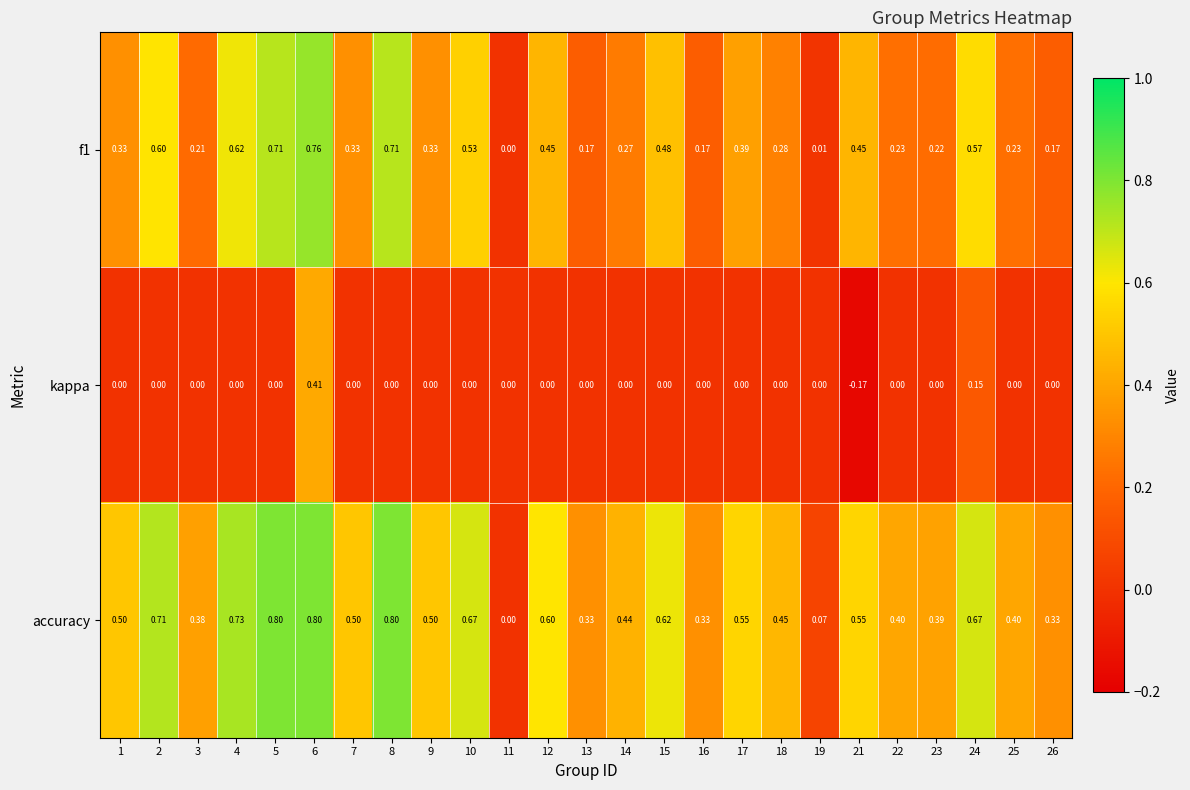

Is the value of f1 at 21 greater than the value of kappa at 19?

Yes